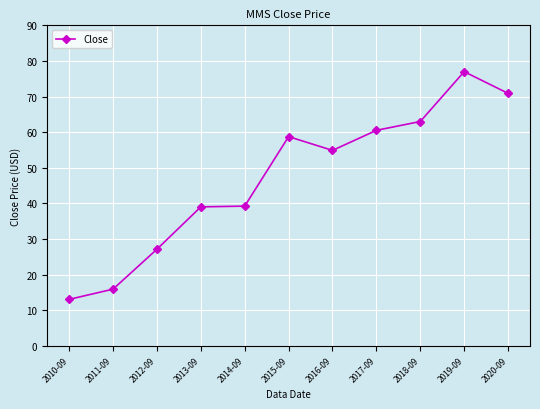

Which label corresponds to the smallest value in the chart?

2010-09